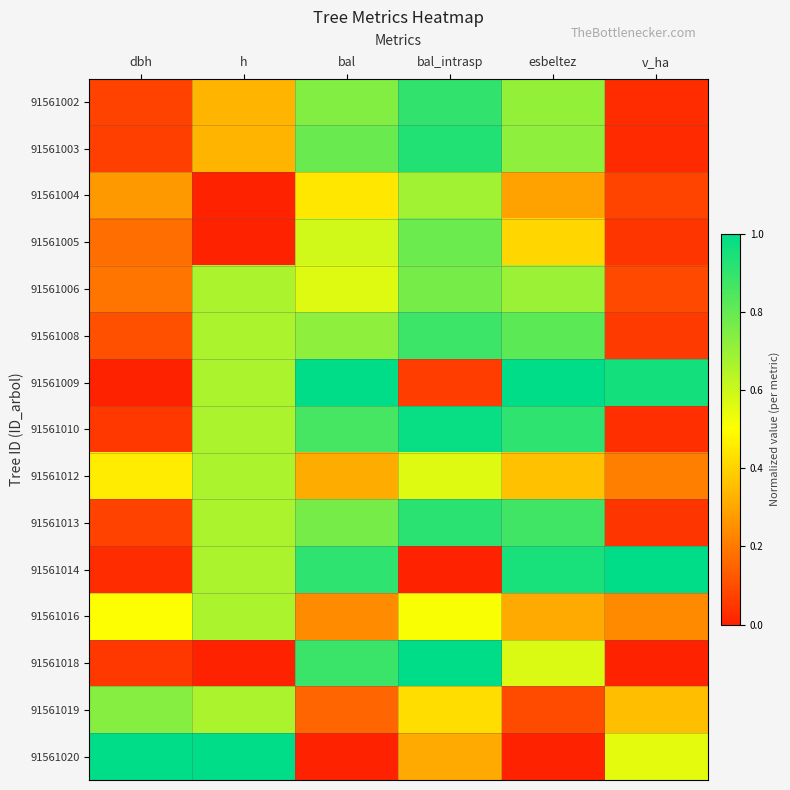

List the series in order of their peak value, lowest first.

91561012, 91561016, 91561004, 91561019, 91561006, 91561005, 91561008, 91561002, 91561013, 91561003, 91561010, 91561009, 91561014, 91561018, 91561020